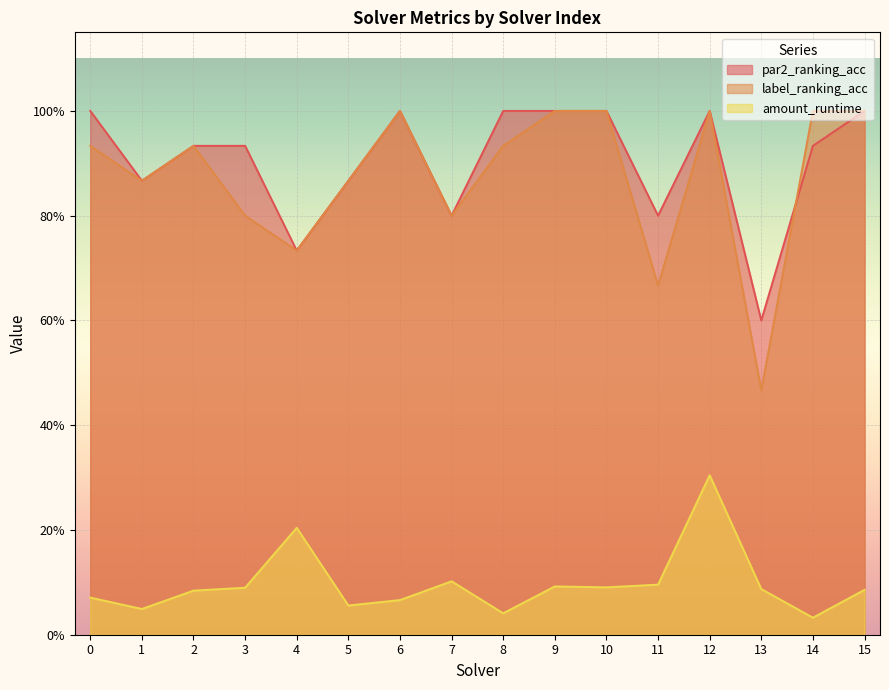

Which category has the lowest value across all series?

14